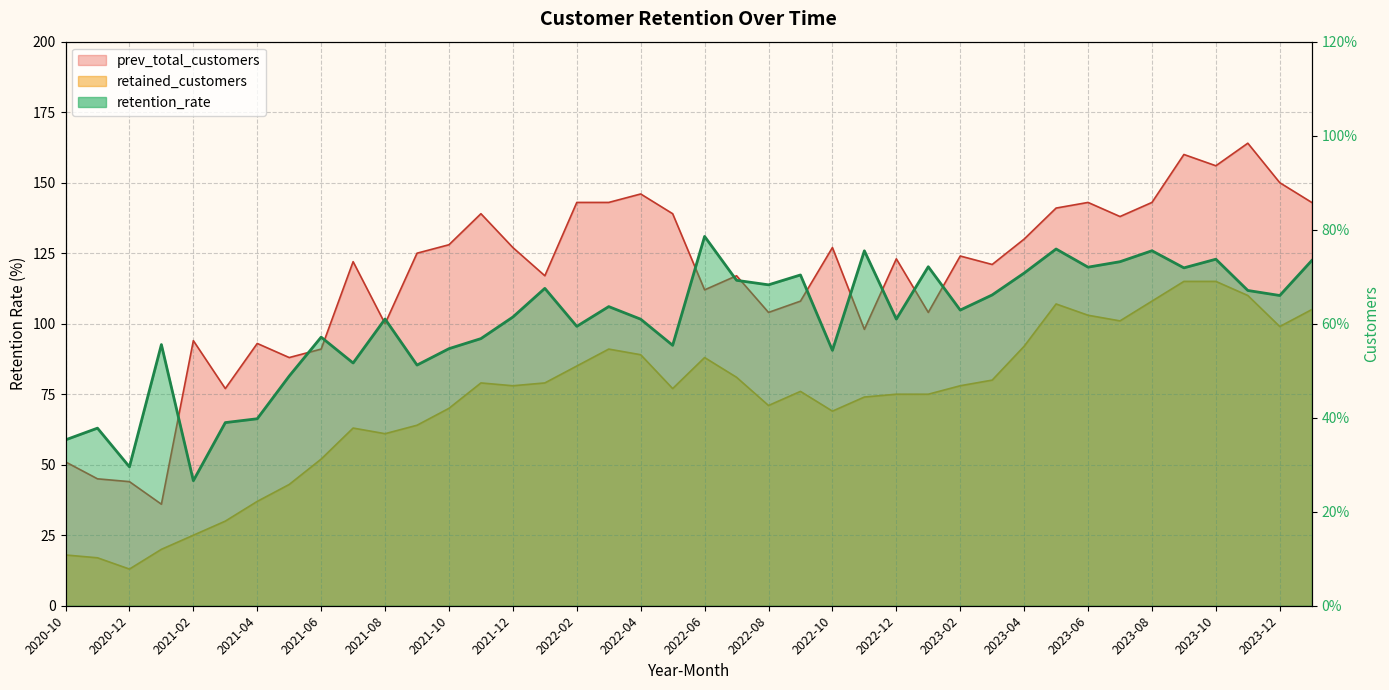

Is the value of retained_customers at 2021-06 greater than the value of retention_rate at 2022-10?

No